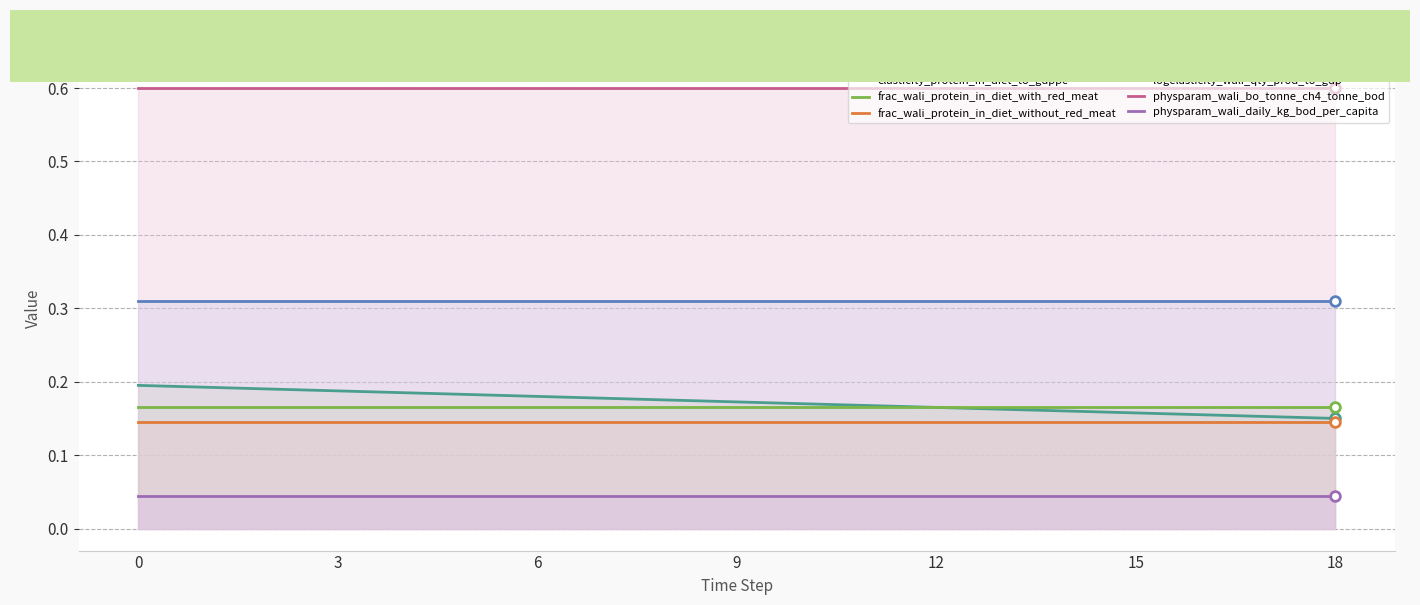

True or false: frac_wali_protein_in_diet_with_red_meat and elasticity_protein_in_diet_to_gdppc cross at least once.

True